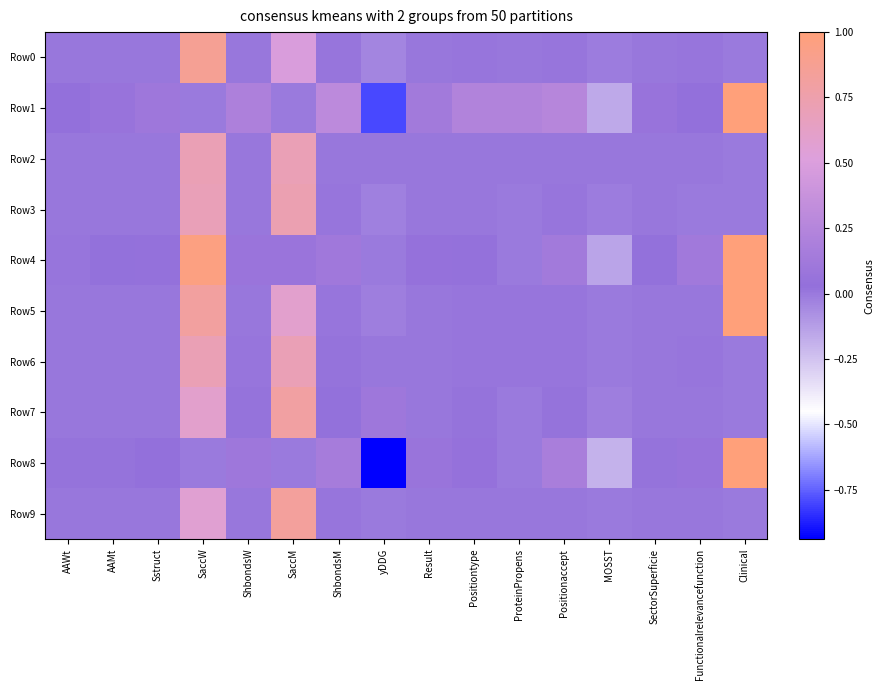

Which label corresponds to the smallest value in the chart?

yDDG